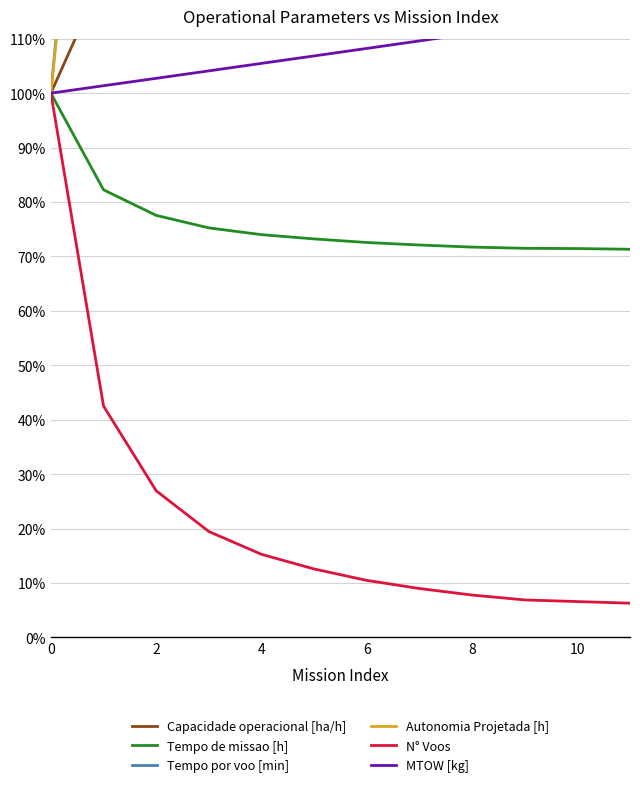

At which label does N° Voos reach its peak?

0